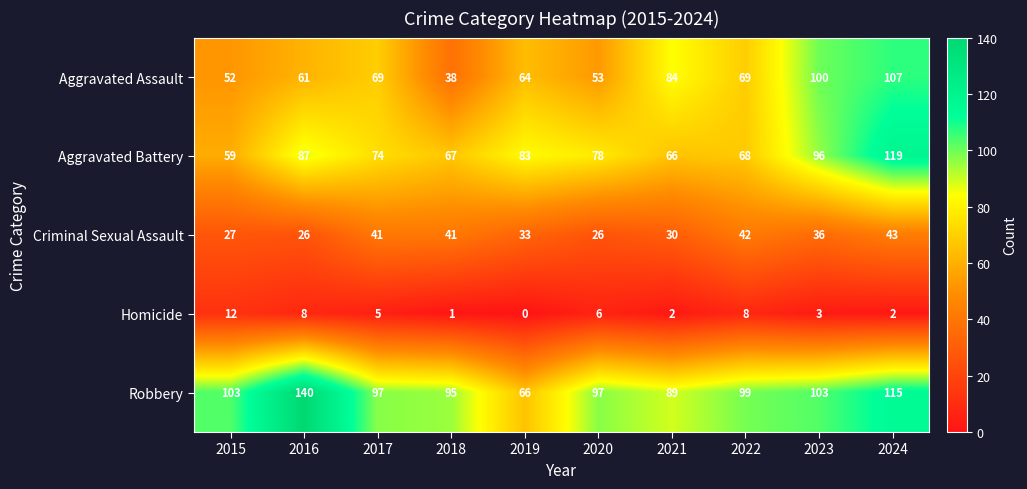

How many categories are shown in the chart?

10